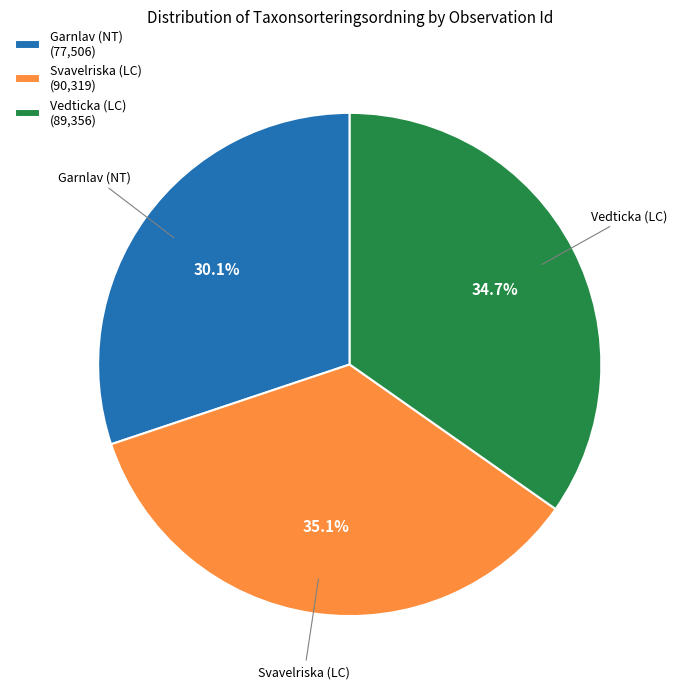

Between Vedticka (LC) and Garnlav (NT), which is larger?

Vedticka (LC)